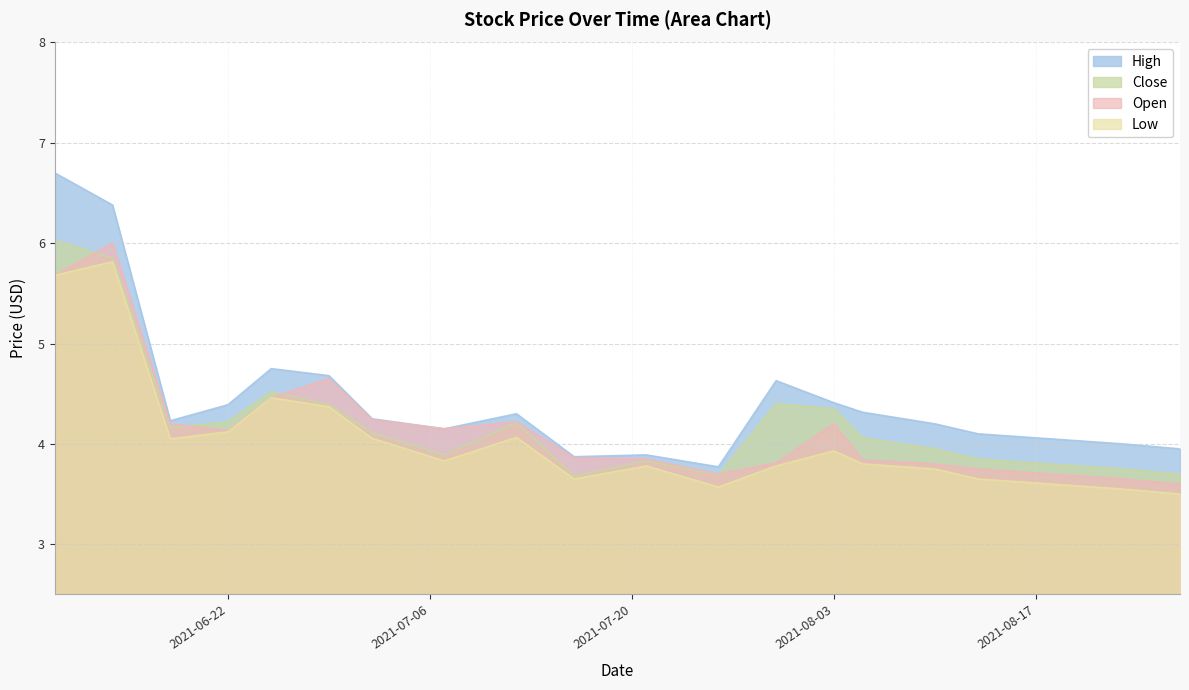

What is the value of the open point at the 14th from the left?

4.2